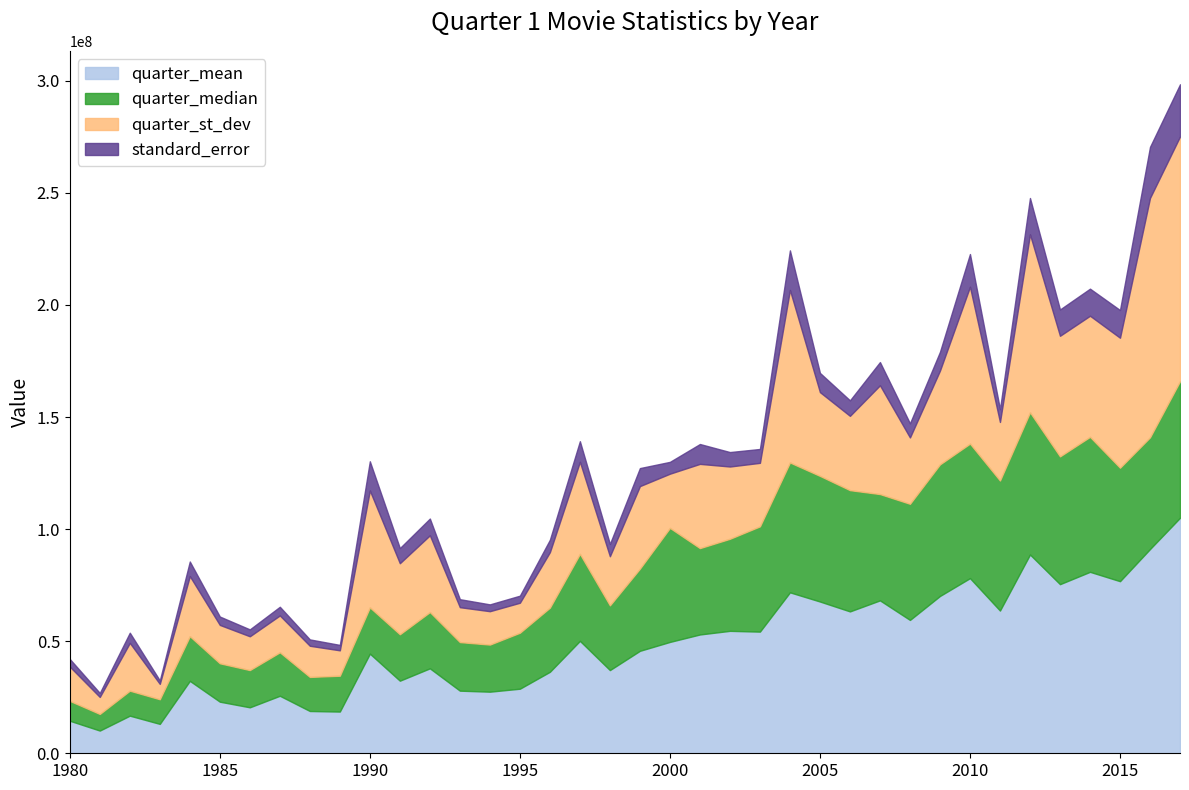

What is the total value across all series at 2008?

147203052.1